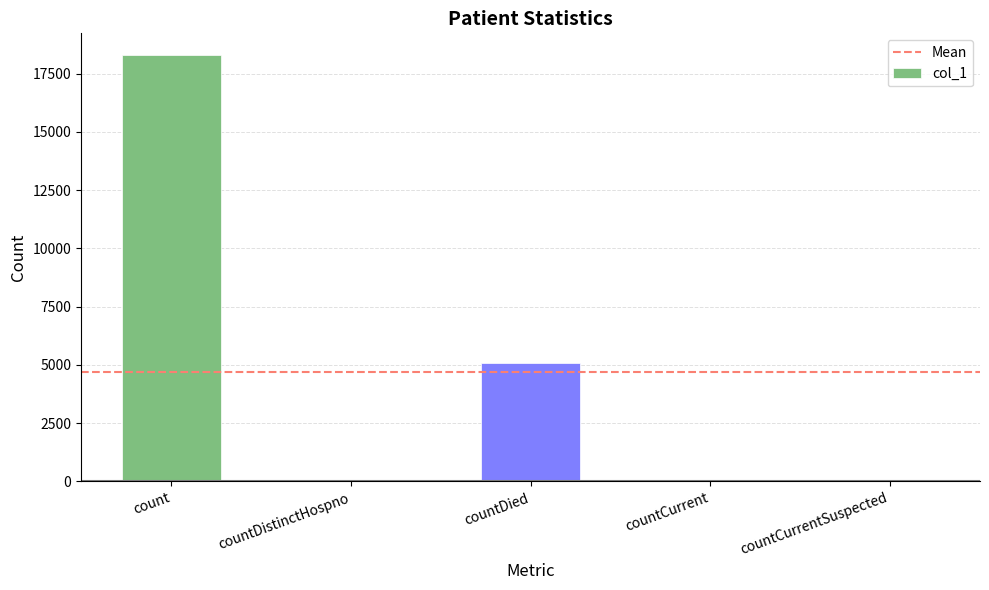

The chart shows a value of 26 at countDistinctHospno. True or false?

True